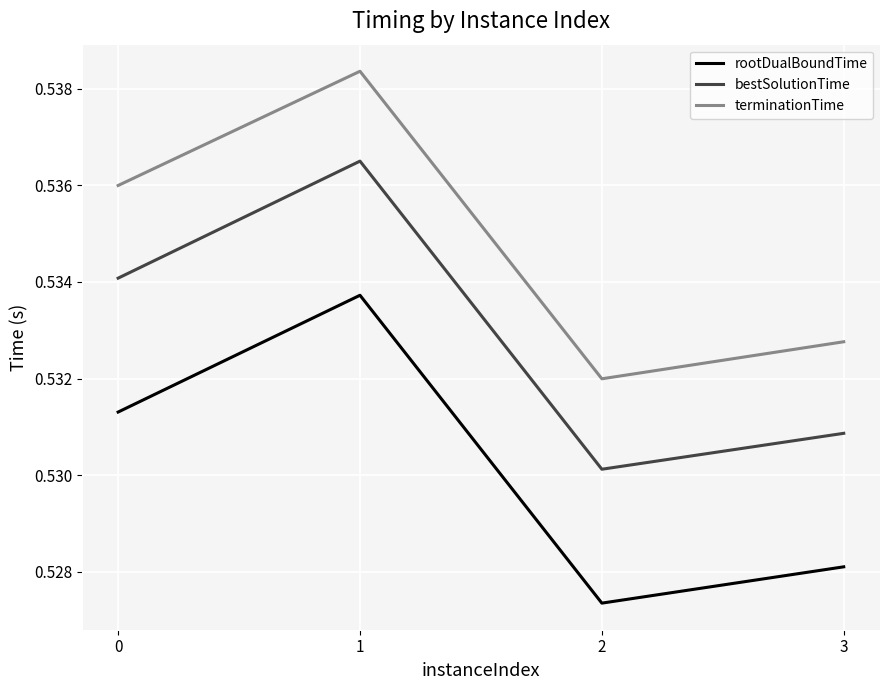

At which category is the sum across all series the highest?

1